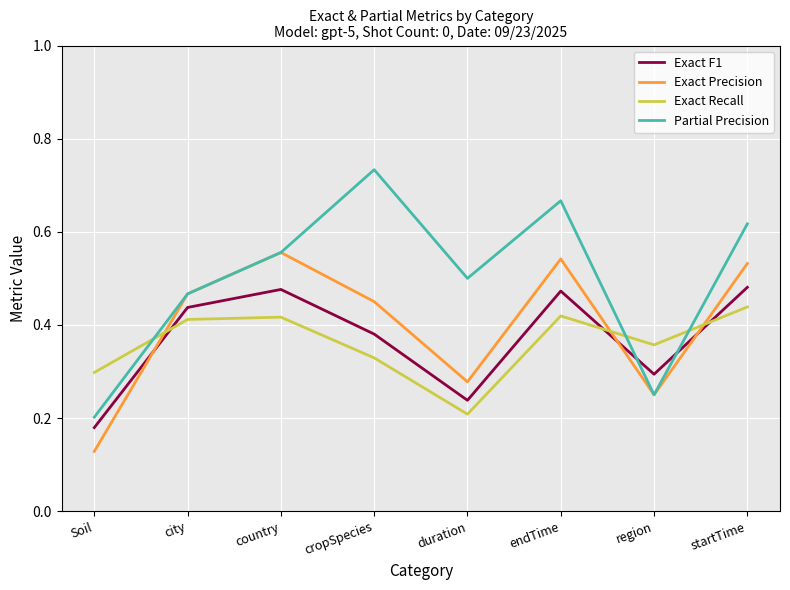

How many interior local peaks does the Partial Precision series have?

2